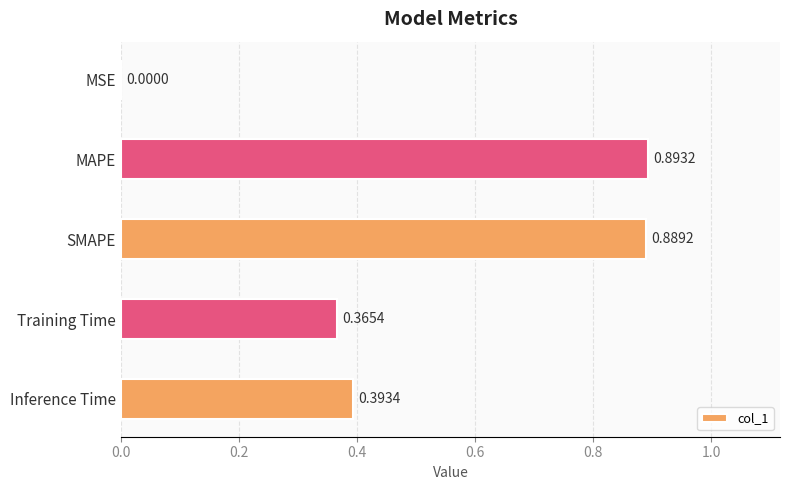

Are the bars horizontal?

Yes